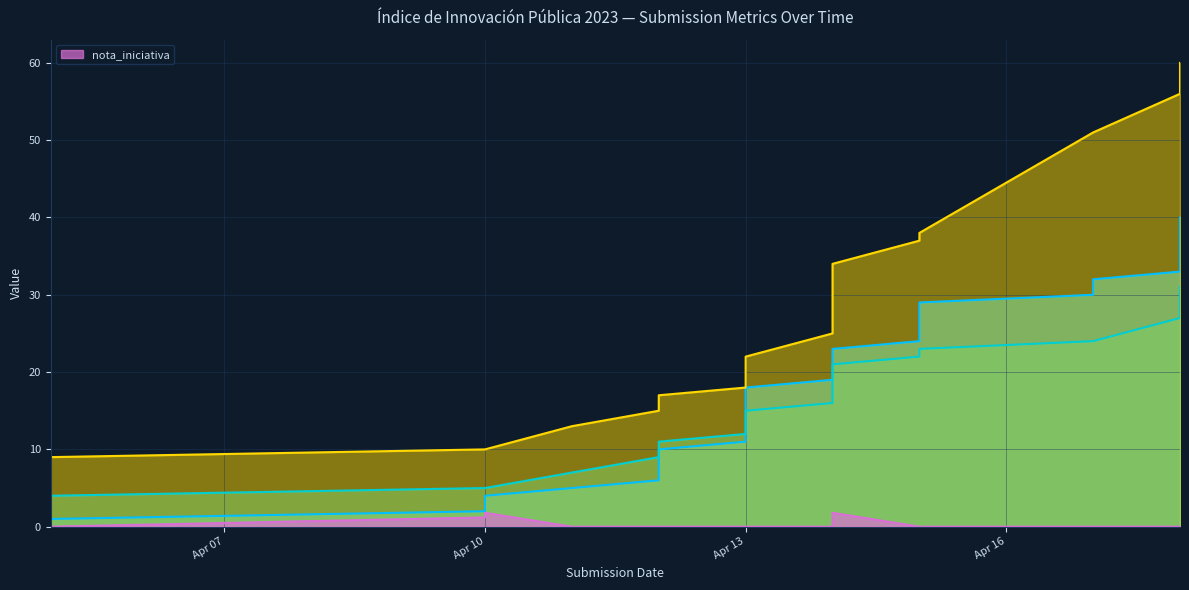

The value of _parent_index at 2023-04-18 is 10.5. True or false?

False